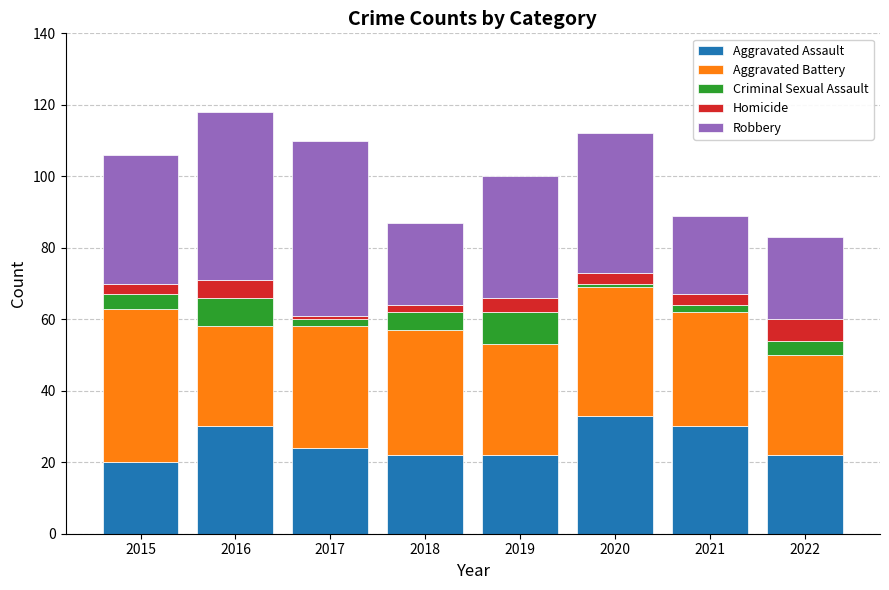

What is the difference between the maximum and minimum values in the Aggravated Assault series?

13